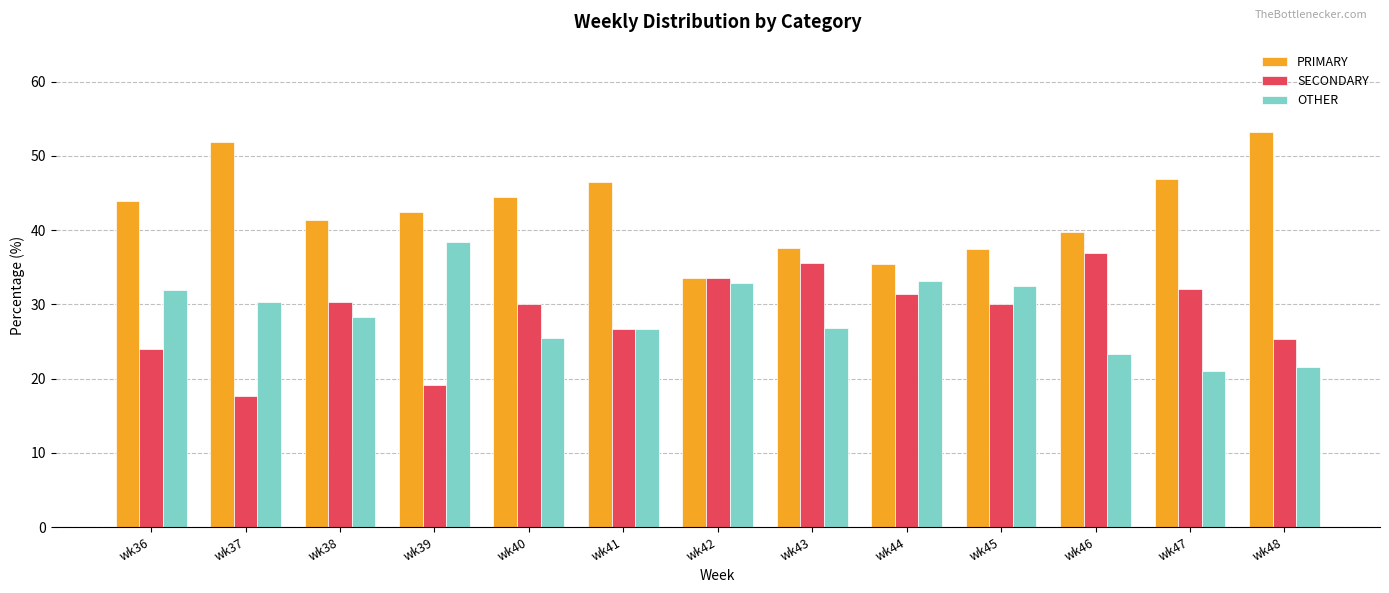

Are the bars horizontal?

No